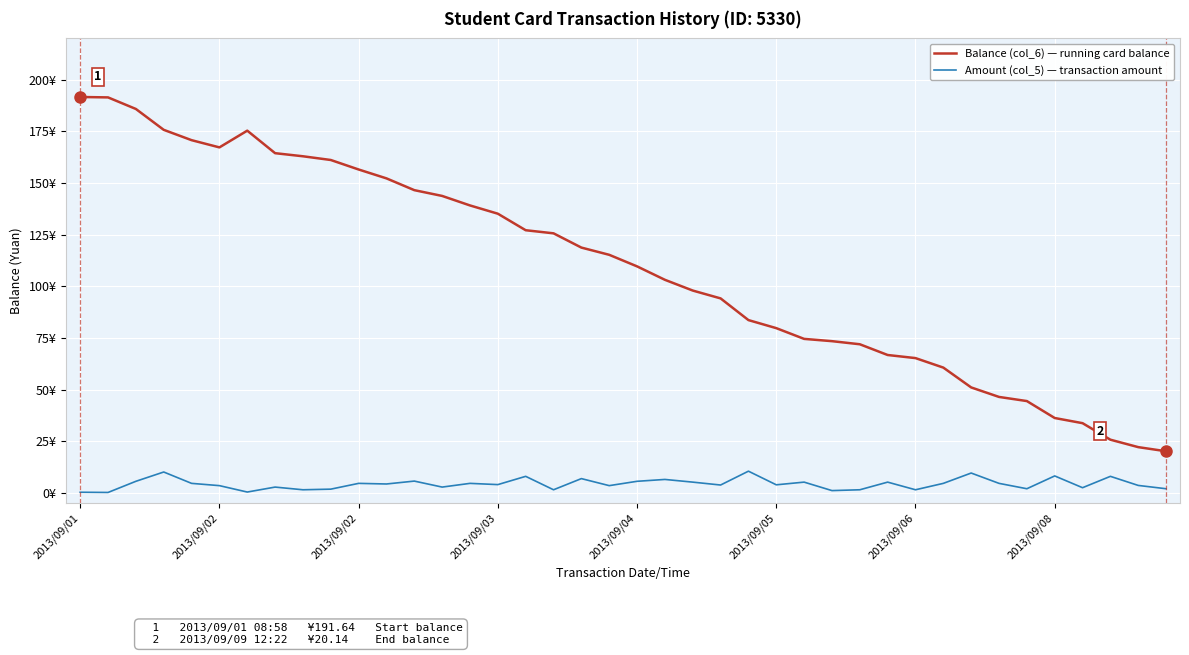

True or false: Balance (col_6) — running card balance and Amount (col_5) — transaction amount cross at least once.

False